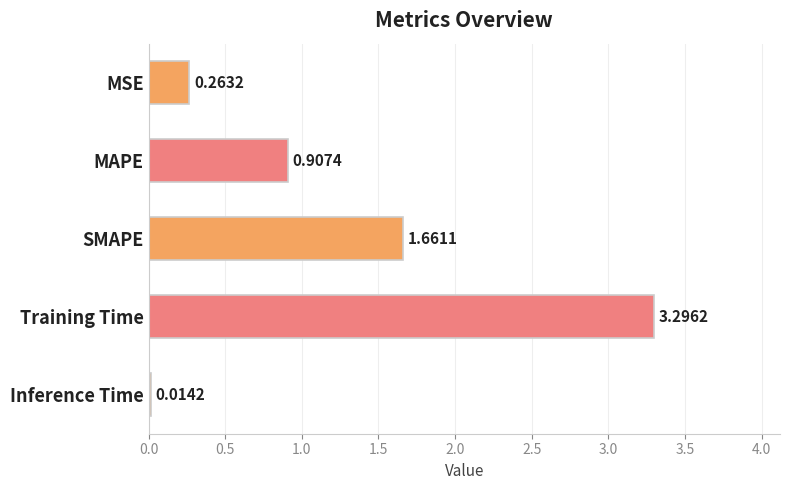

Which label corresponds to the largest value in the chart?

Training Time